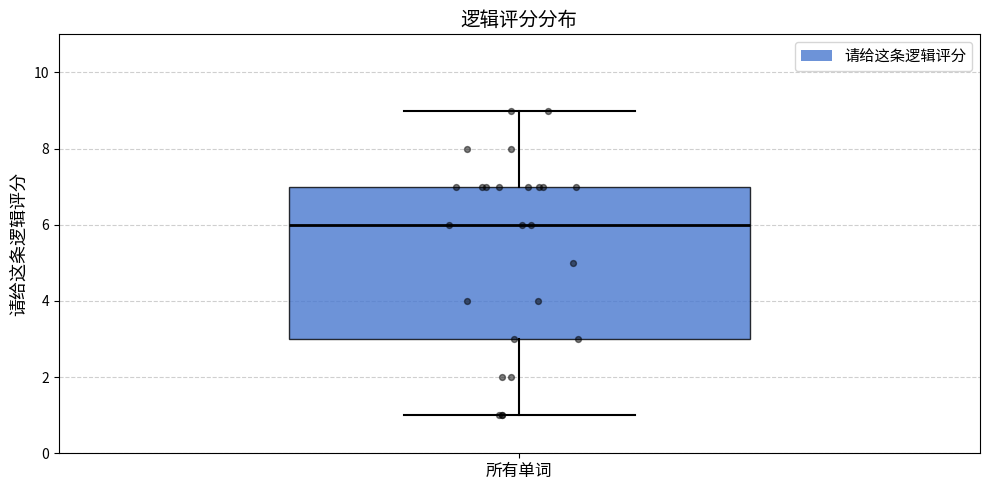

Read this box plot against the y-axis: the position of the median line, the range covered by the box, and the ends of both whiskers. The values are not printed on the chart, so give them approximately, as read against the axis.

median 6, box 3 to 7, whiskers 1 to 9